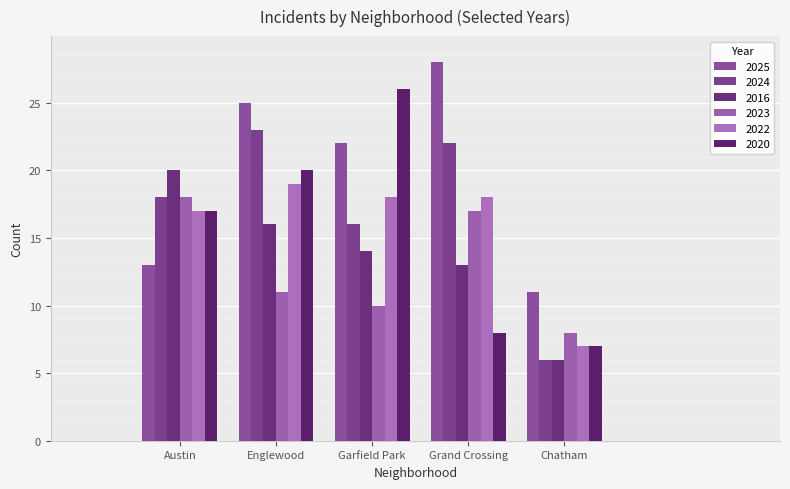

At which label does 2024 first exceed 18?

Englewood